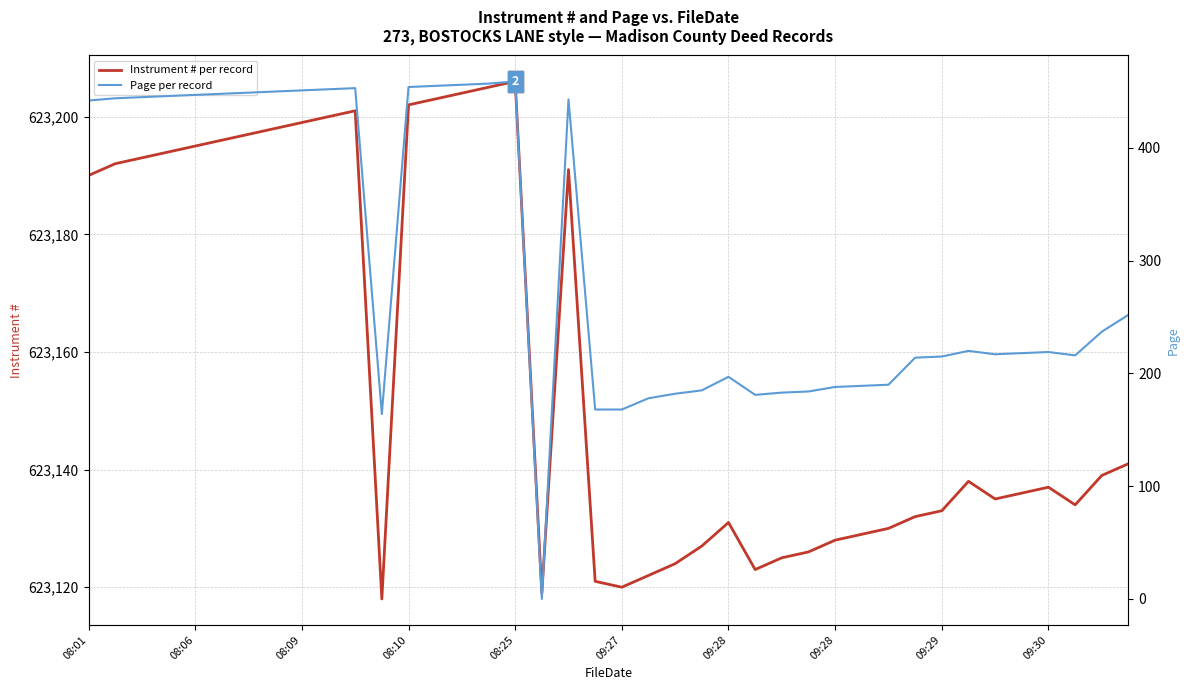

Between 19 and 30, which series saw the biggest shift?

Page per record